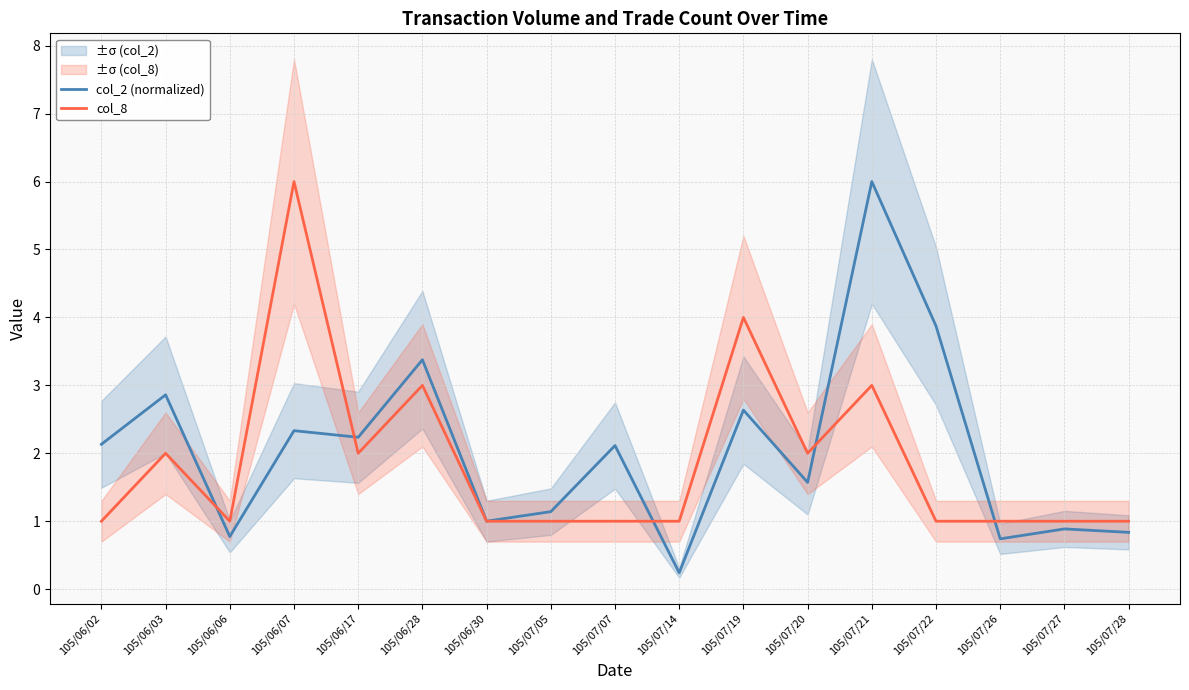

What position from the left is 105/06/06?

3